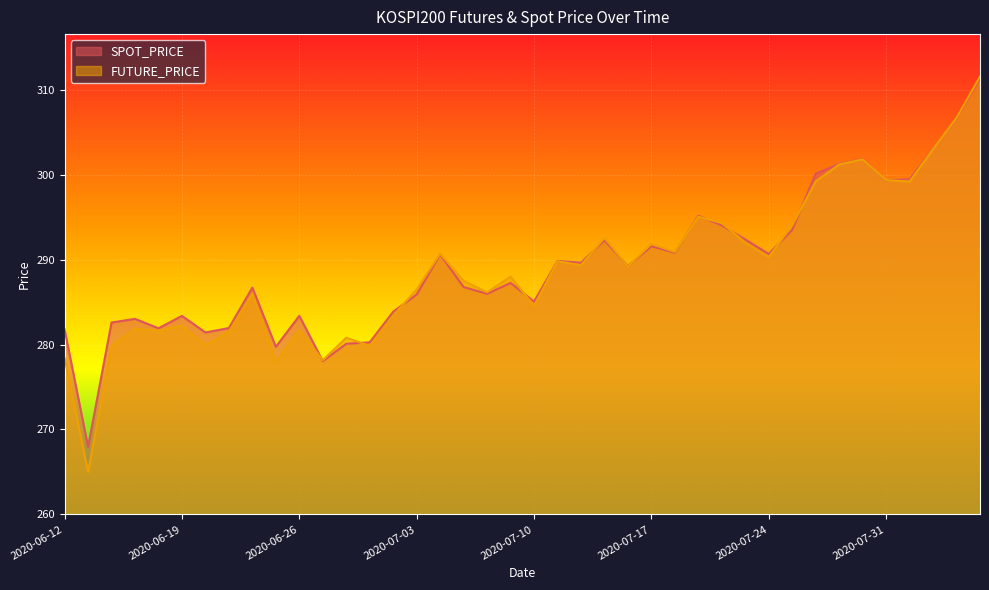

How many lines are shown in the chart?

2